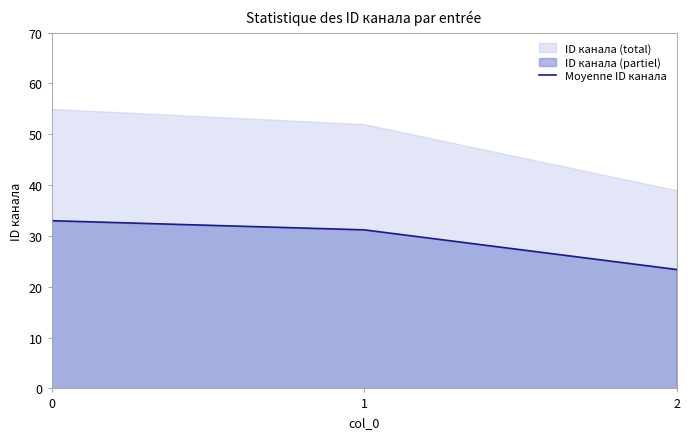

Where is the data nearest to the value 28?

1